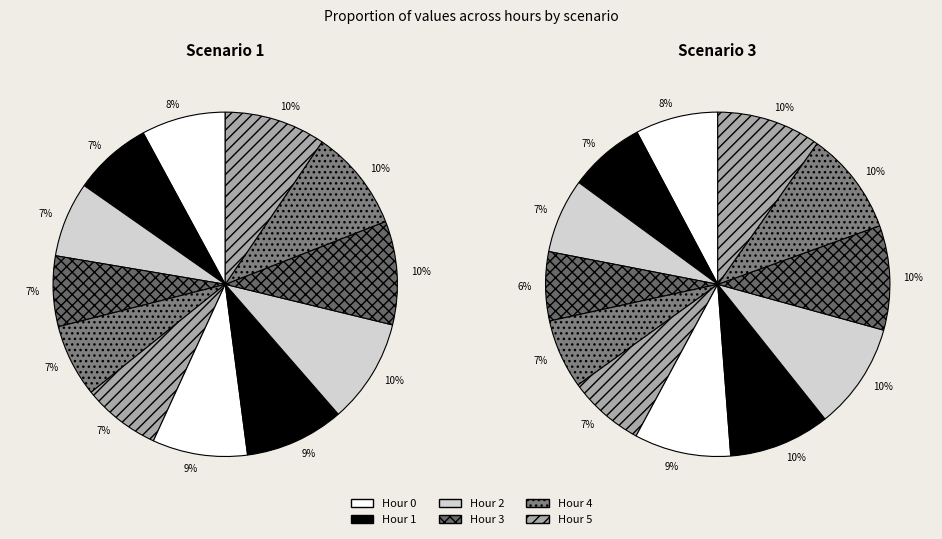

How many slices are in this pie chart?

12